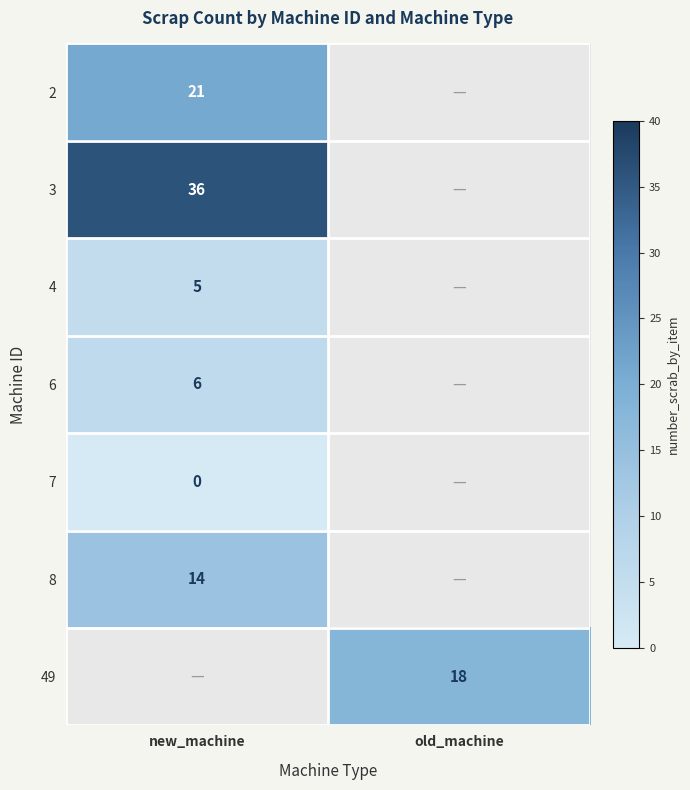

Is it true that 49 equals 10 at old_machine?

False